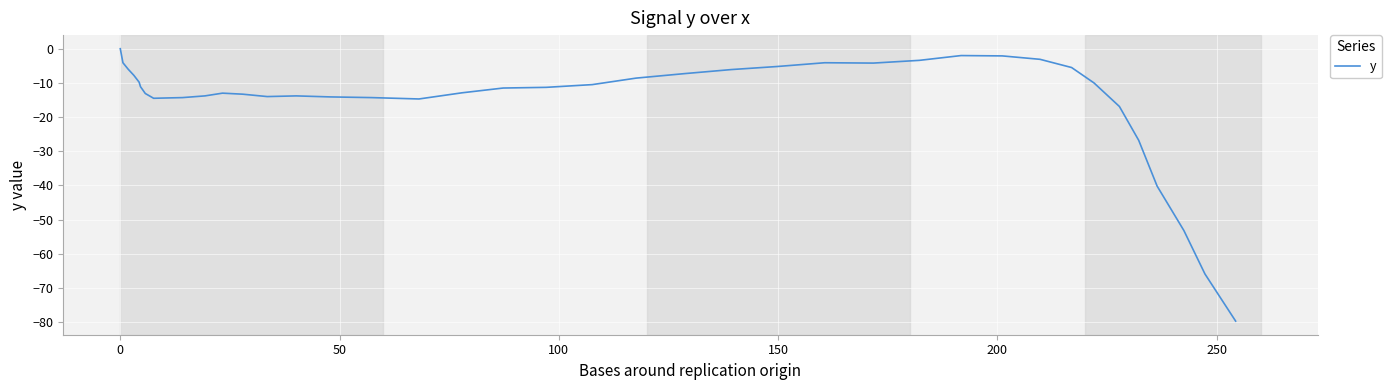

What is the minimum value shown in the chart?

-79.7